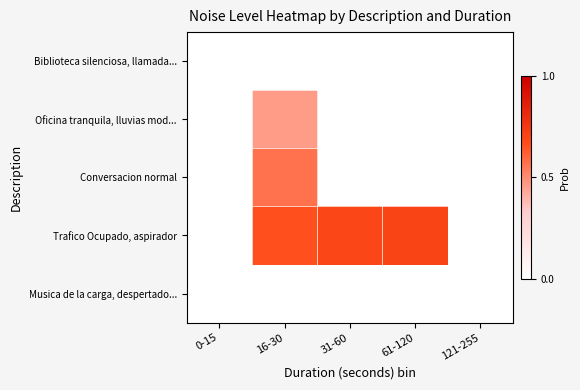

What is the total value across all series at 61-120?

0.7